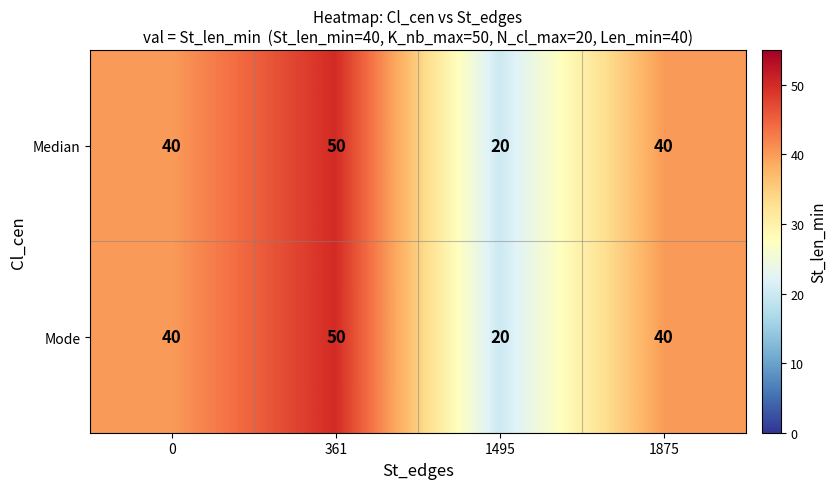

The Mode series shows 40 at 0. True or false?

True